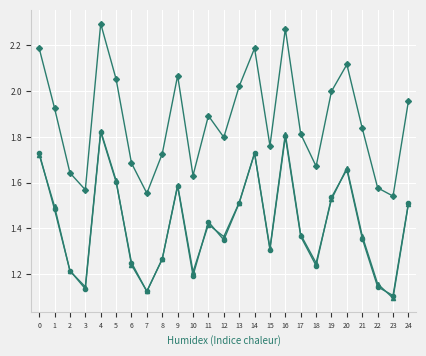

Which label corresponds to the smallest value in the chart?

23